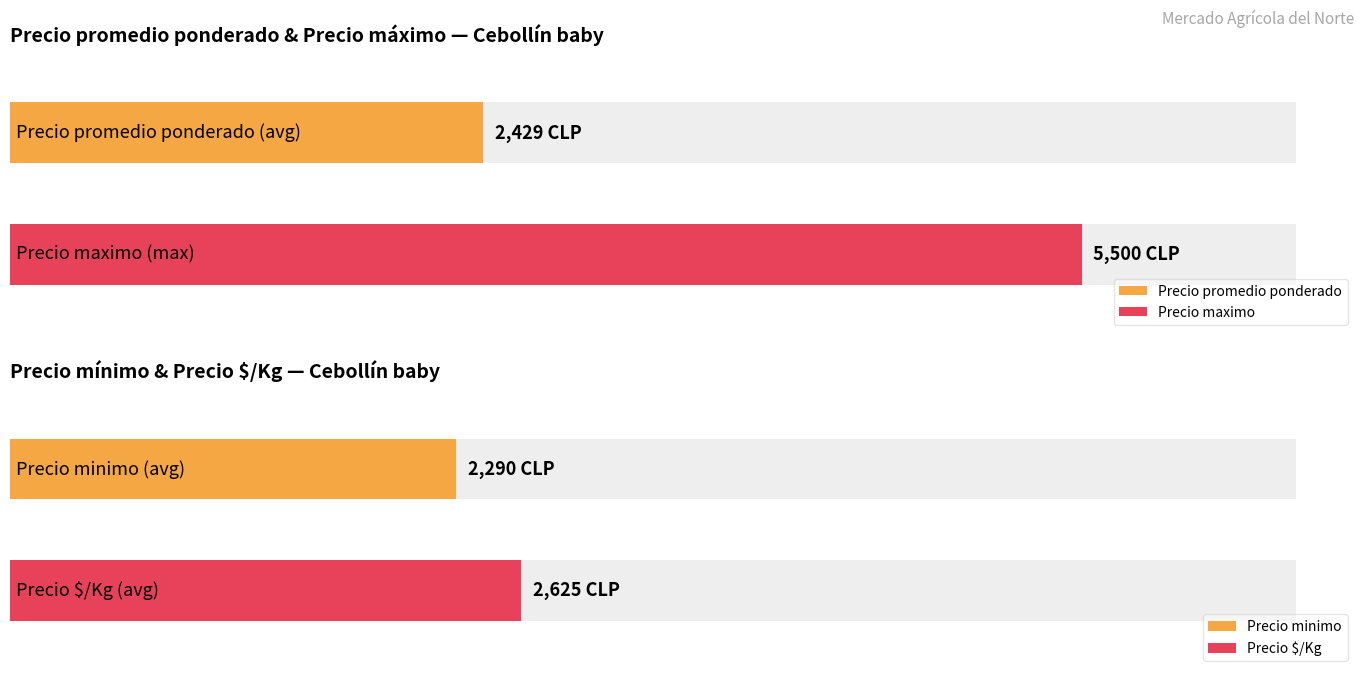

Which series has the largest total across all categories?

Precio maximo